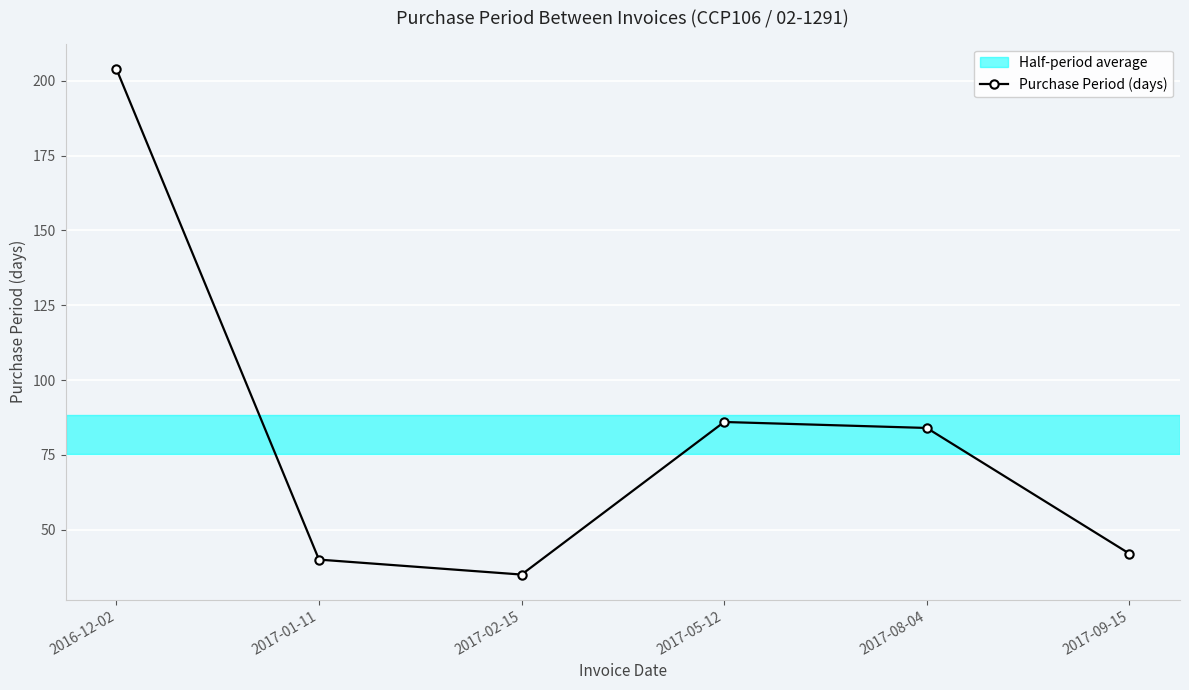

What is the change in value from 2017-05-12 to 2017-08-04?

-2